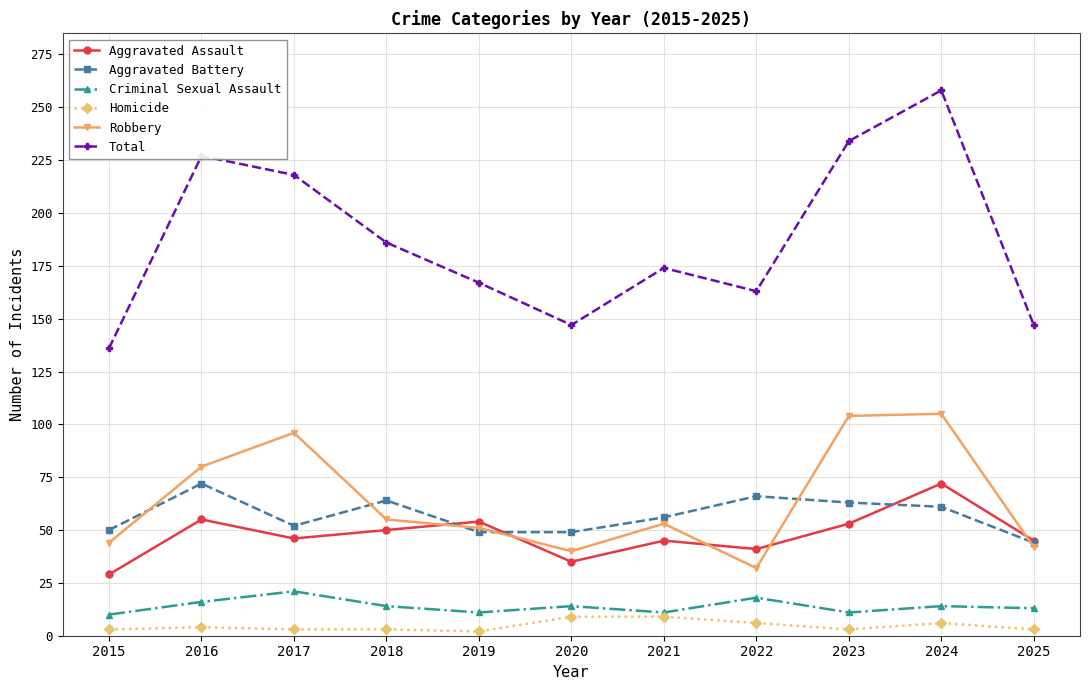

Where is Total nearest to the value 197?

2018